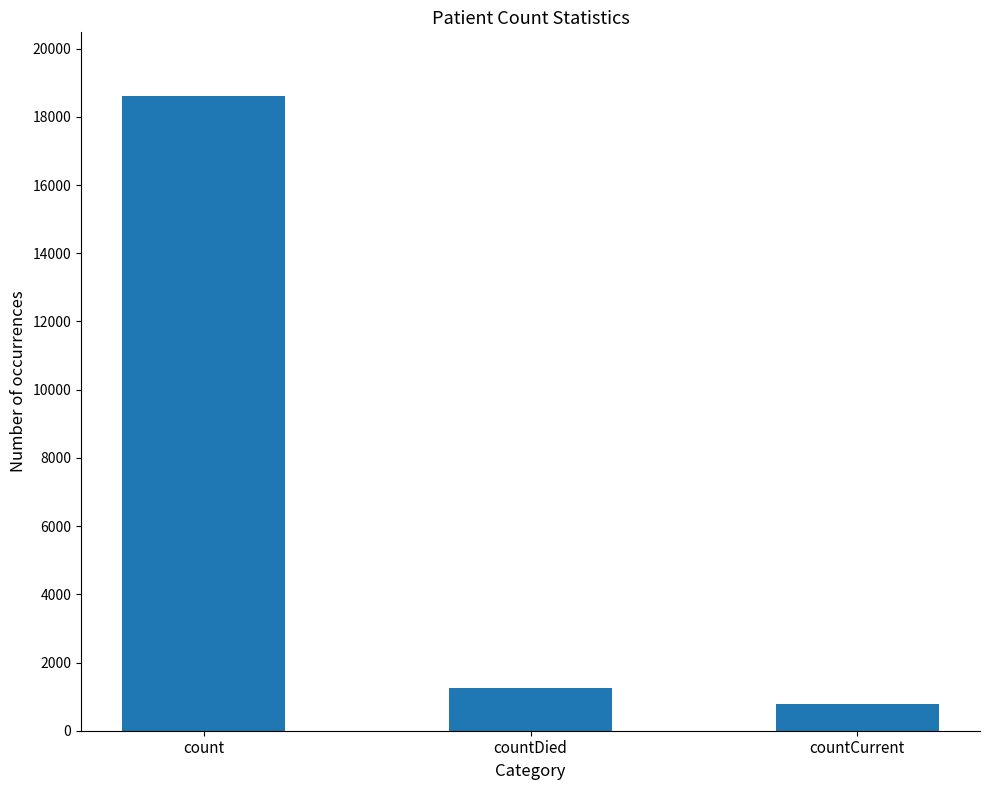

Is it true that the value at count is 27932?

False